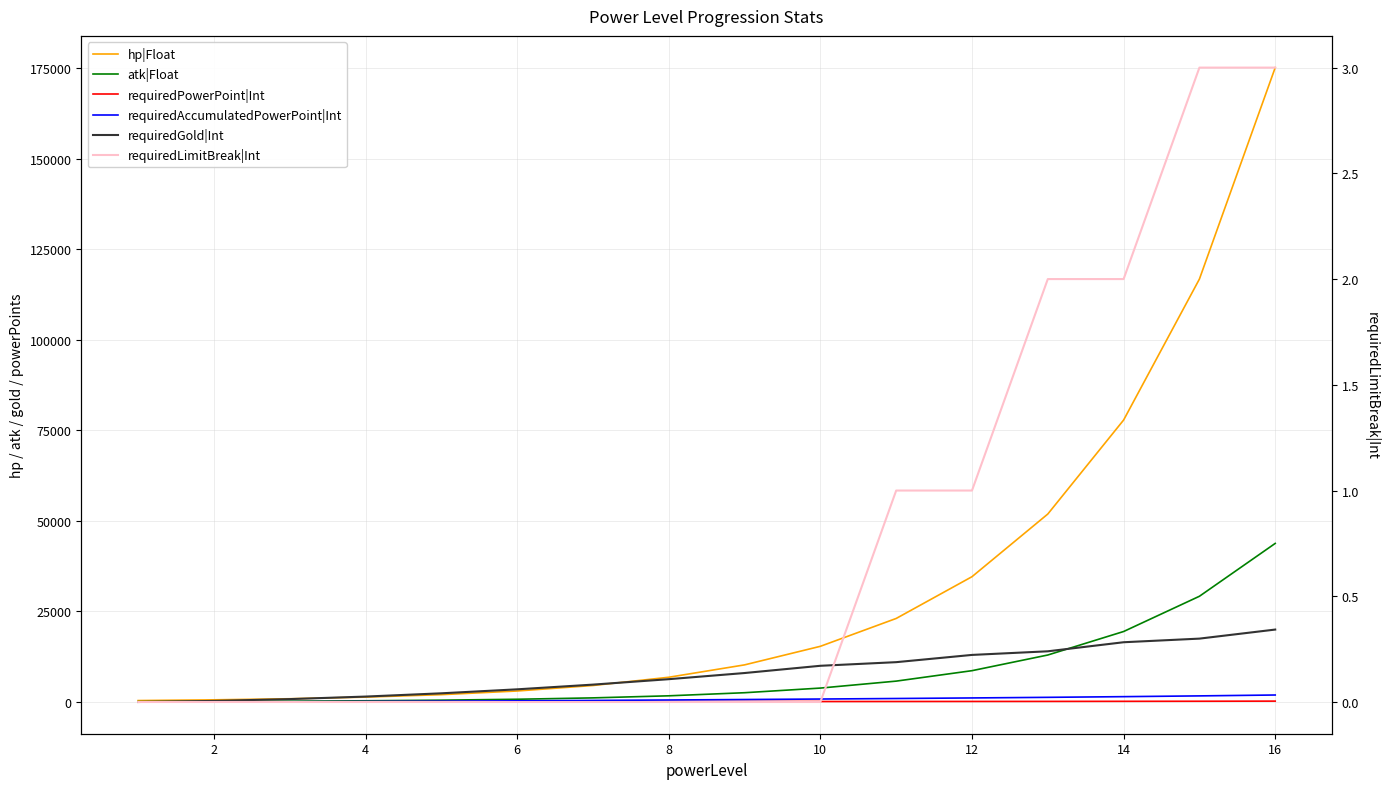

Is it true that atk|Float equals 3541 at 16?

False